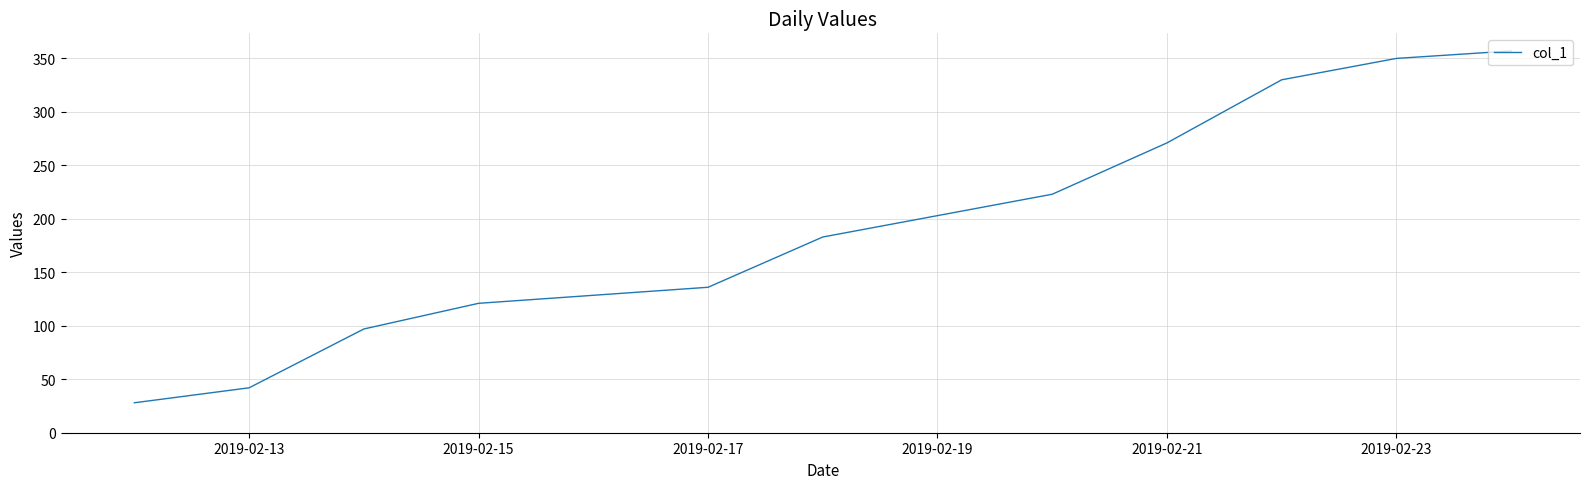

What is the maximum value shown in the chart?

357